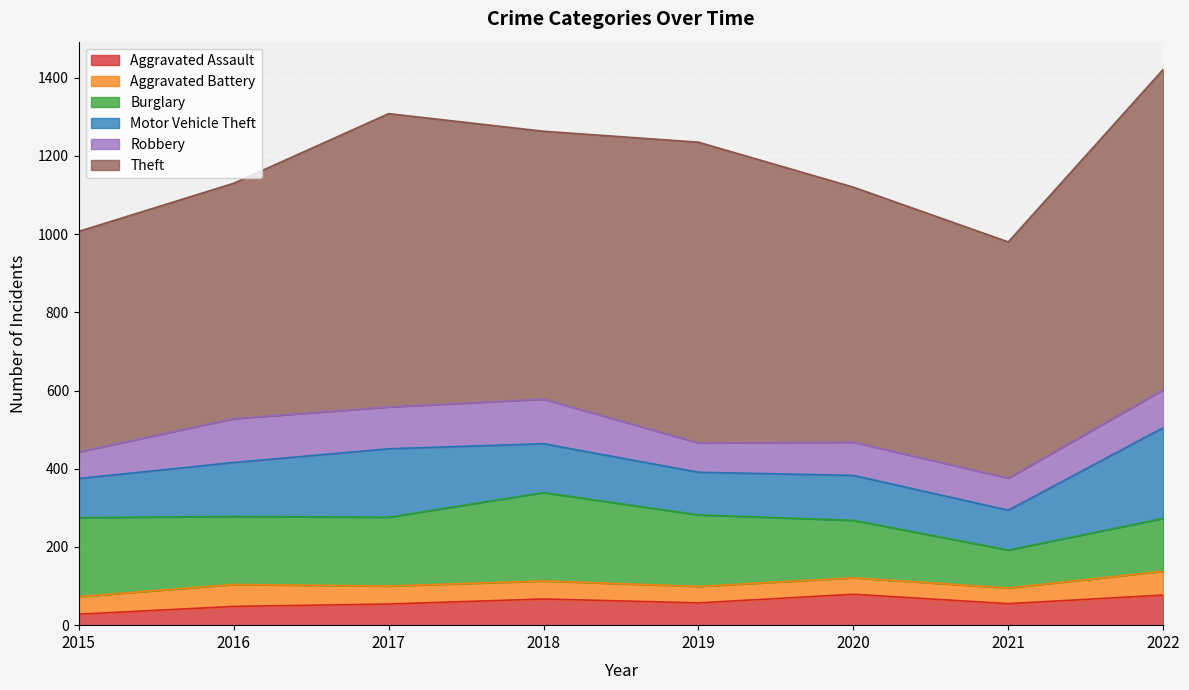

Which series has the widest spread of values?

Theft